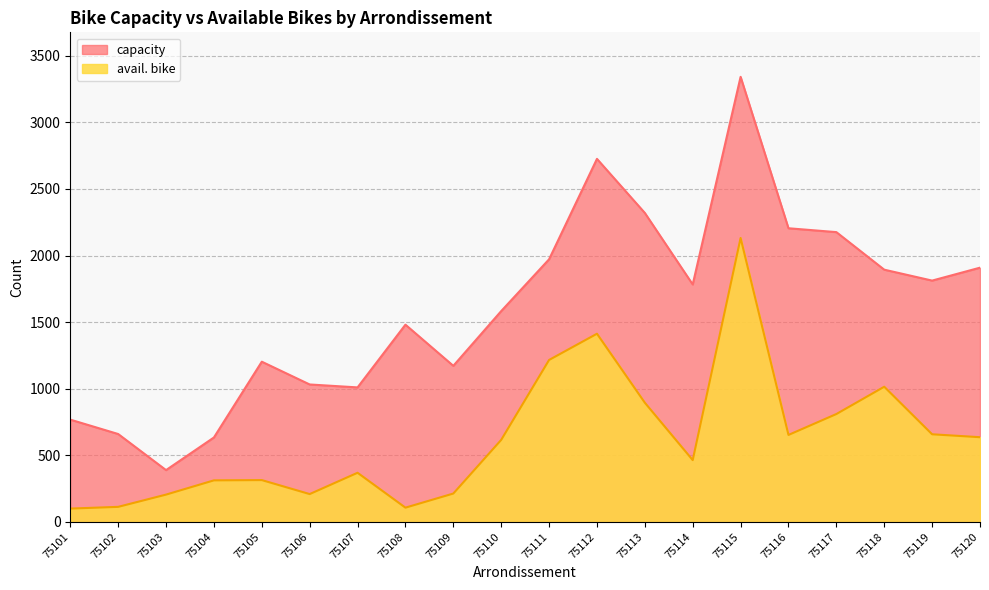

Which category has the lowest value across all series?

75101